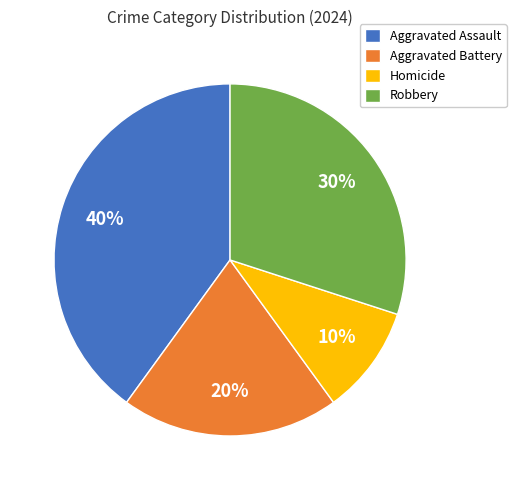

Which has a higher value, Robbery or Aggravated Assault?

Aggravated Assault